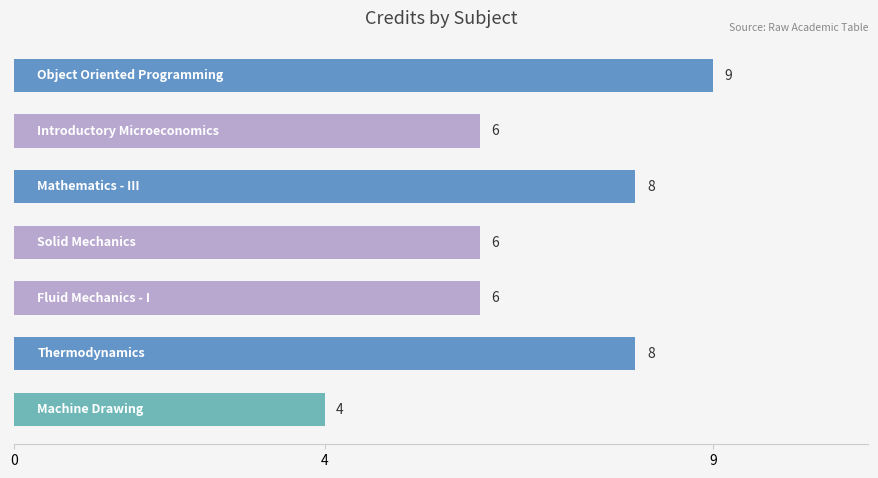

Count the number of data series in this chart.

1